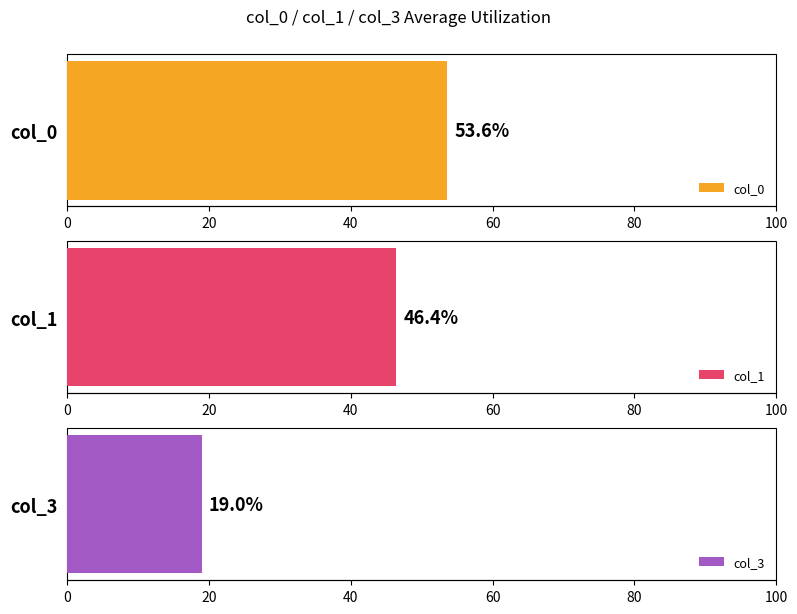

What is the average value of the col_1 series?

46